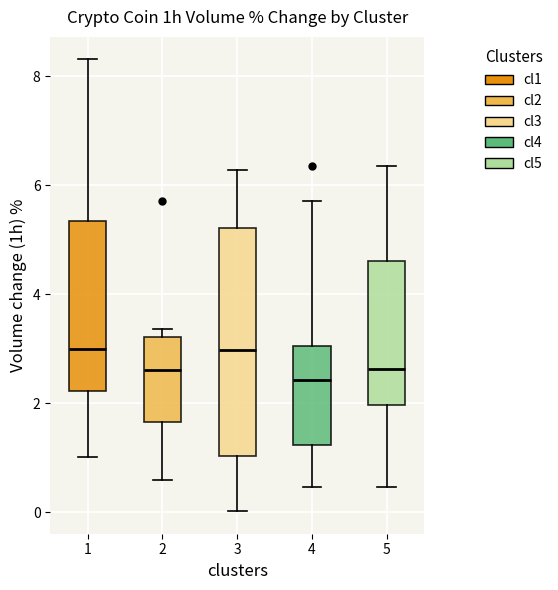

Reading left to right, transcribe this box plot: for each box, give where its median line is, the range the box spans, and where its two whiskers end, as read against the y-axis. The values are not printed on the chart, so give them approximately, as read against the axis.

1: median 3.0, box 2.2 to 5.4, whiskers 1.0 to 8.4
2: median 2.6, box 1.6 to 3.2, whiskers 0.6 to 3.4
3: median 3.0, box 1.0 to 5.2, whiskers 0.0 to 6.2
4: median 2.4, box 1.2 to 3.0, whiskers 0.4 to 5.8
5: median 2.6, box 2.0 to 4.6, whiskers 0.4 to 6.4